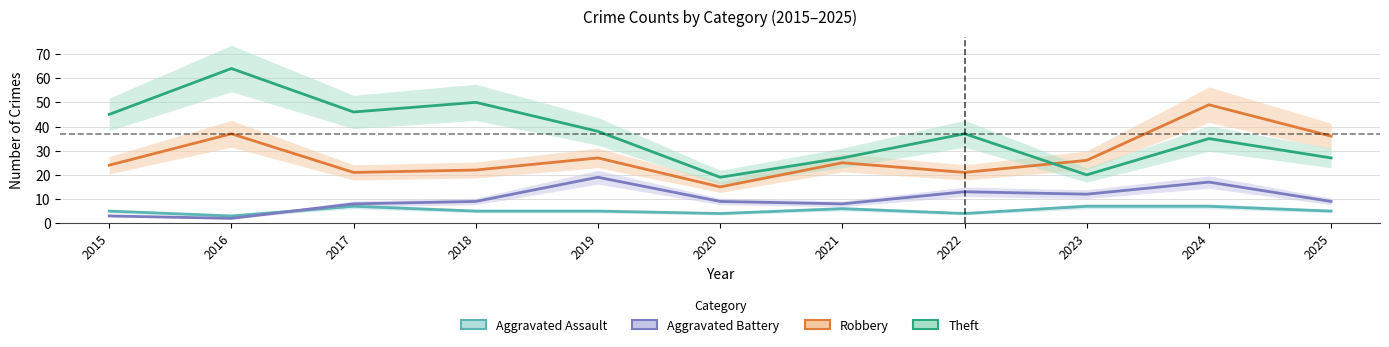

At which label is Aggravated Assault closest to 5?

2015